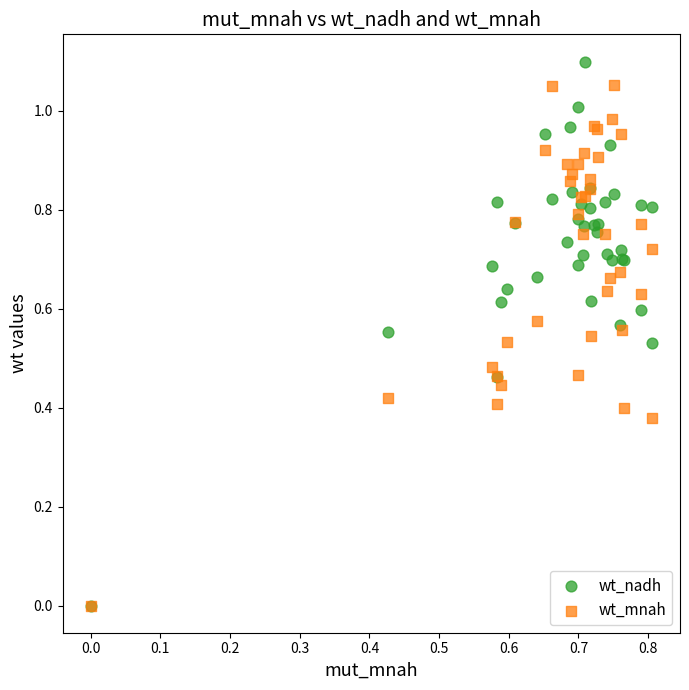

What are all the series names shown in the legend?

wt_nadh, wt_mnah